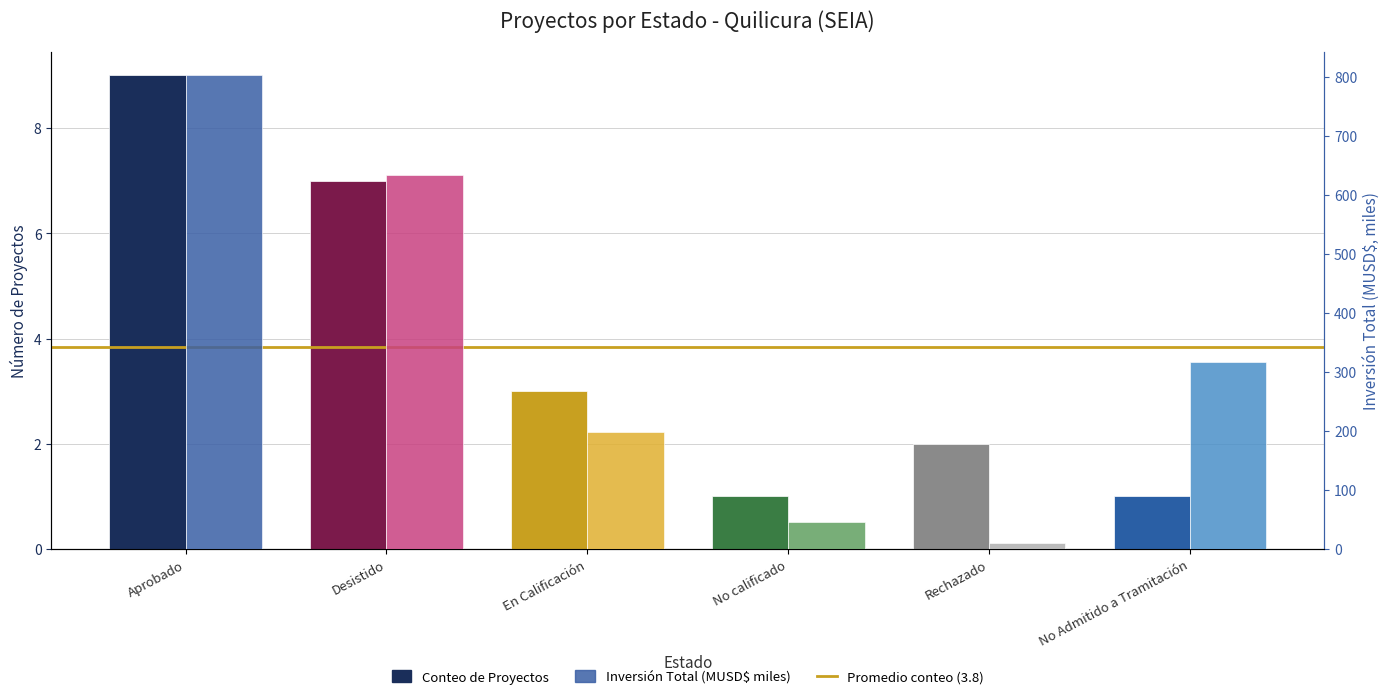

What is the label of the 1st bar from the left?

Aprobado